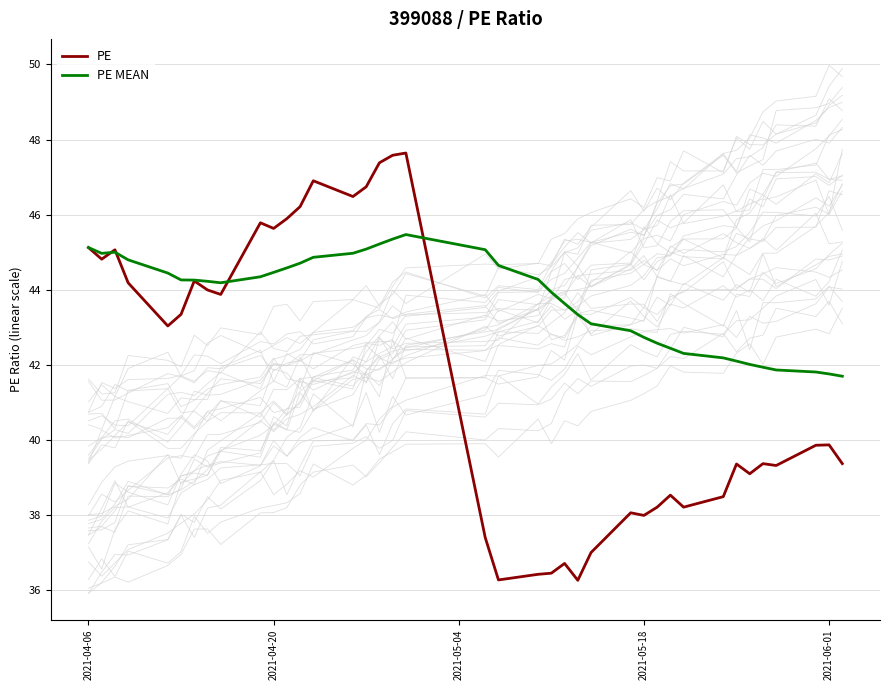

What is the difference between the maximum and minimum values in the PE series?

11.4